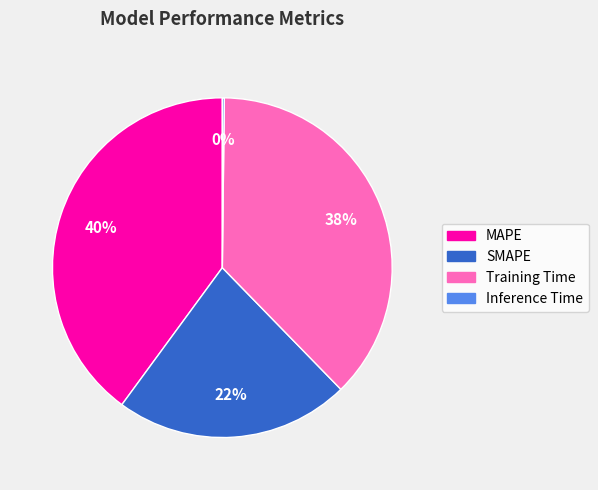

Which slice is the largest?

MAPE